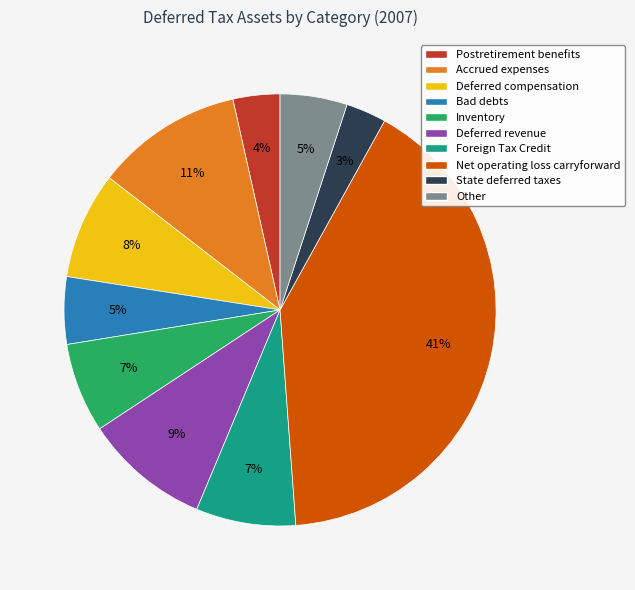

To the nearest percent, what portion does State deferred taxes represent?

3%